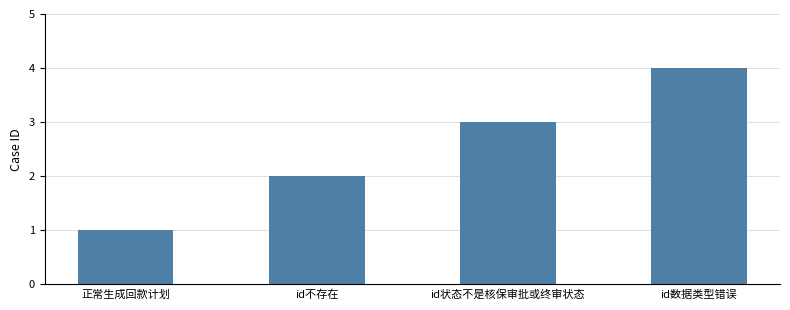

How many bars are there in total?

4